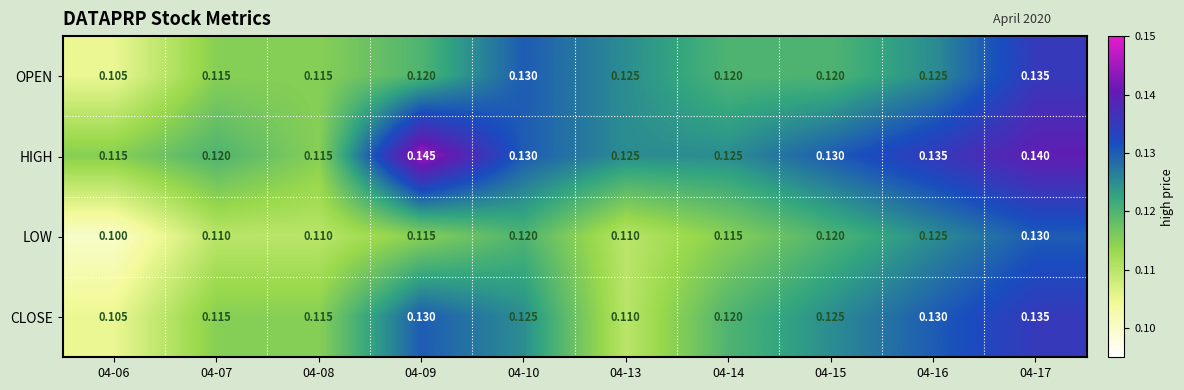

Which series has the largest total across all categories?

HIGH